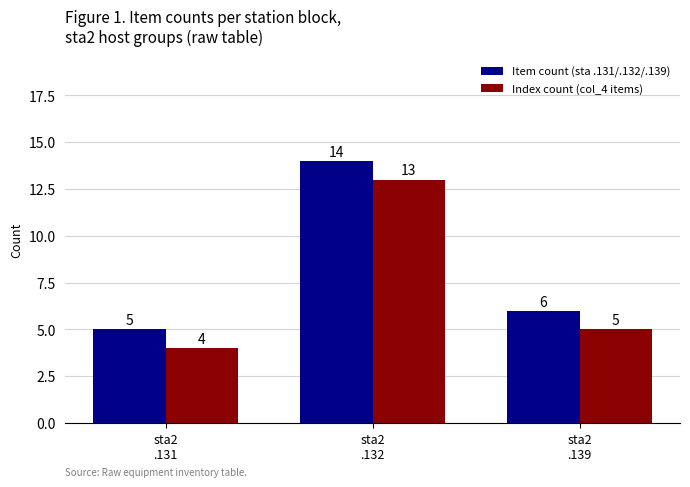

How many series are shown in this chart?

2